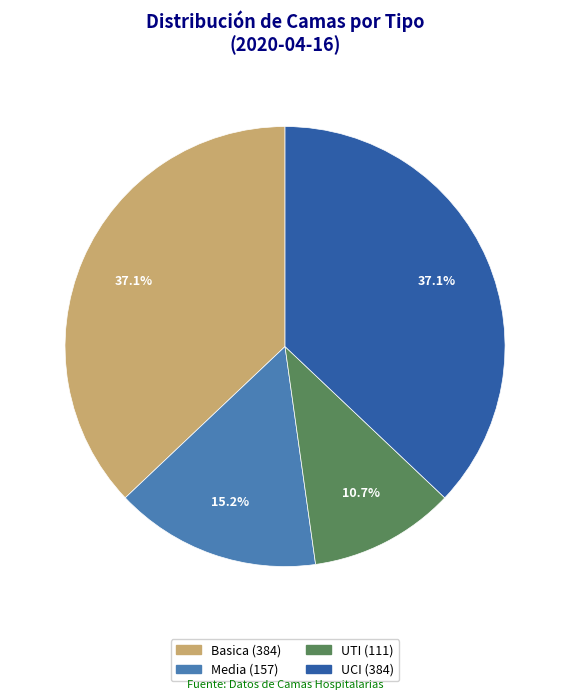

To the nearest percent, what is the difference between the Basica and UTI slice percentages?

26%